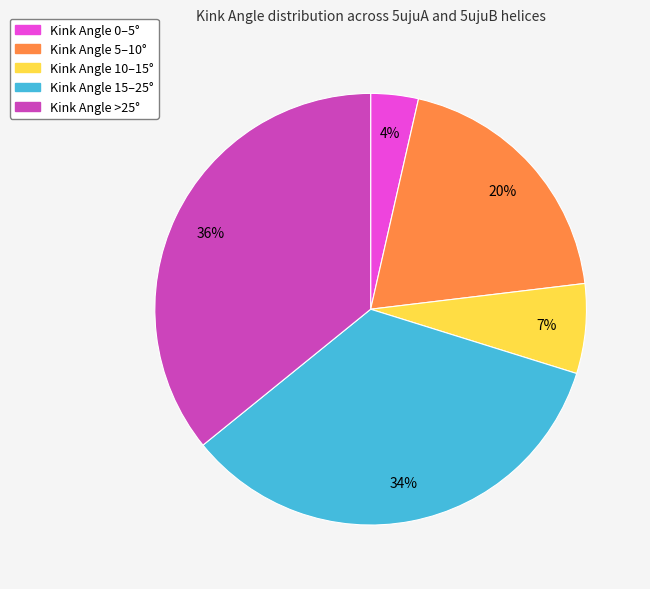

To the nearest percent, what is the difference between the largest and smallest slice percentages?

32%